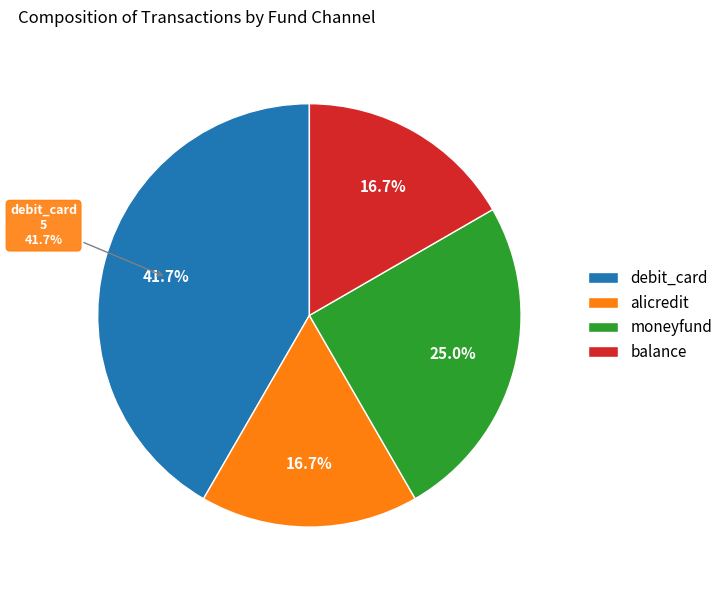

Is the sum of alicredit and credit_payment greater than half?

No